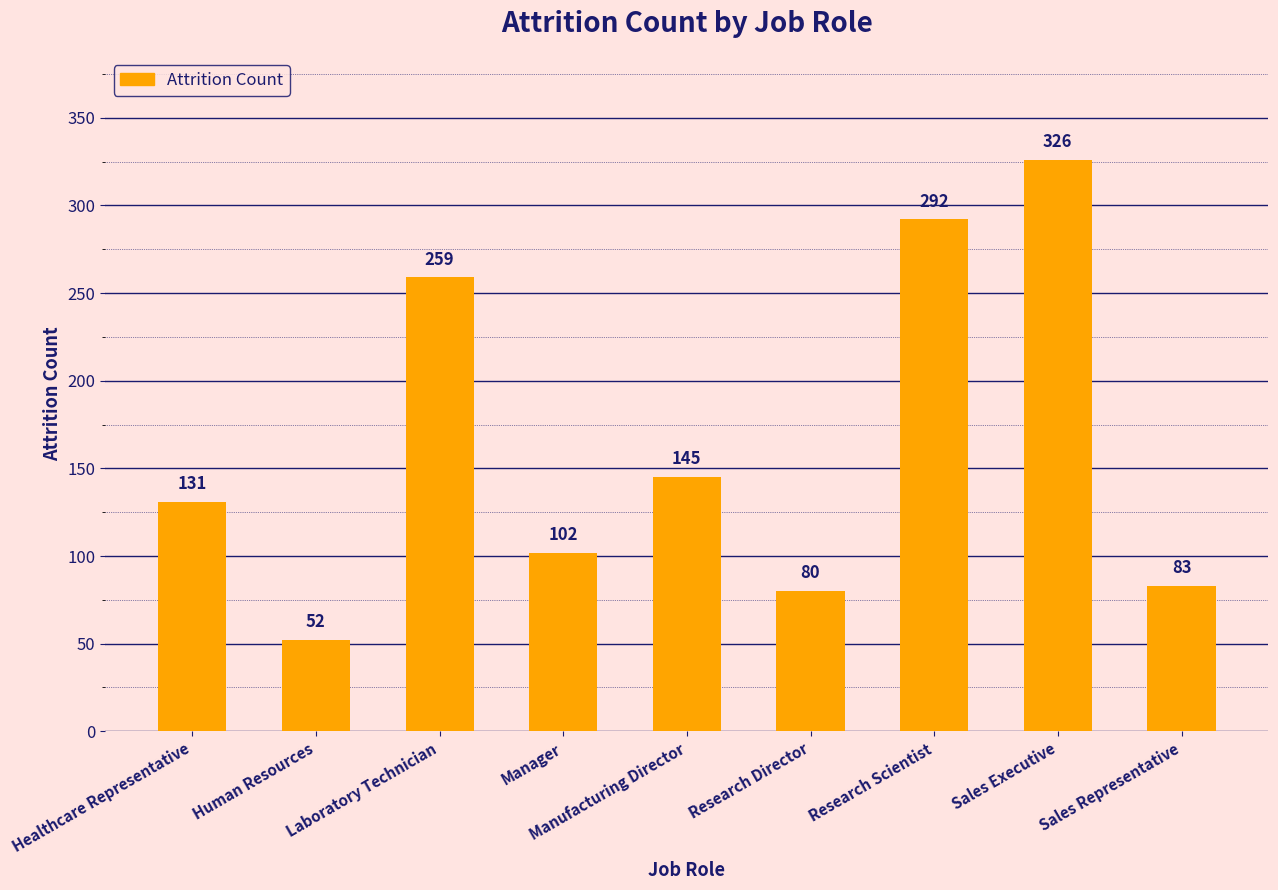

Count the number of data series in this chart.

1